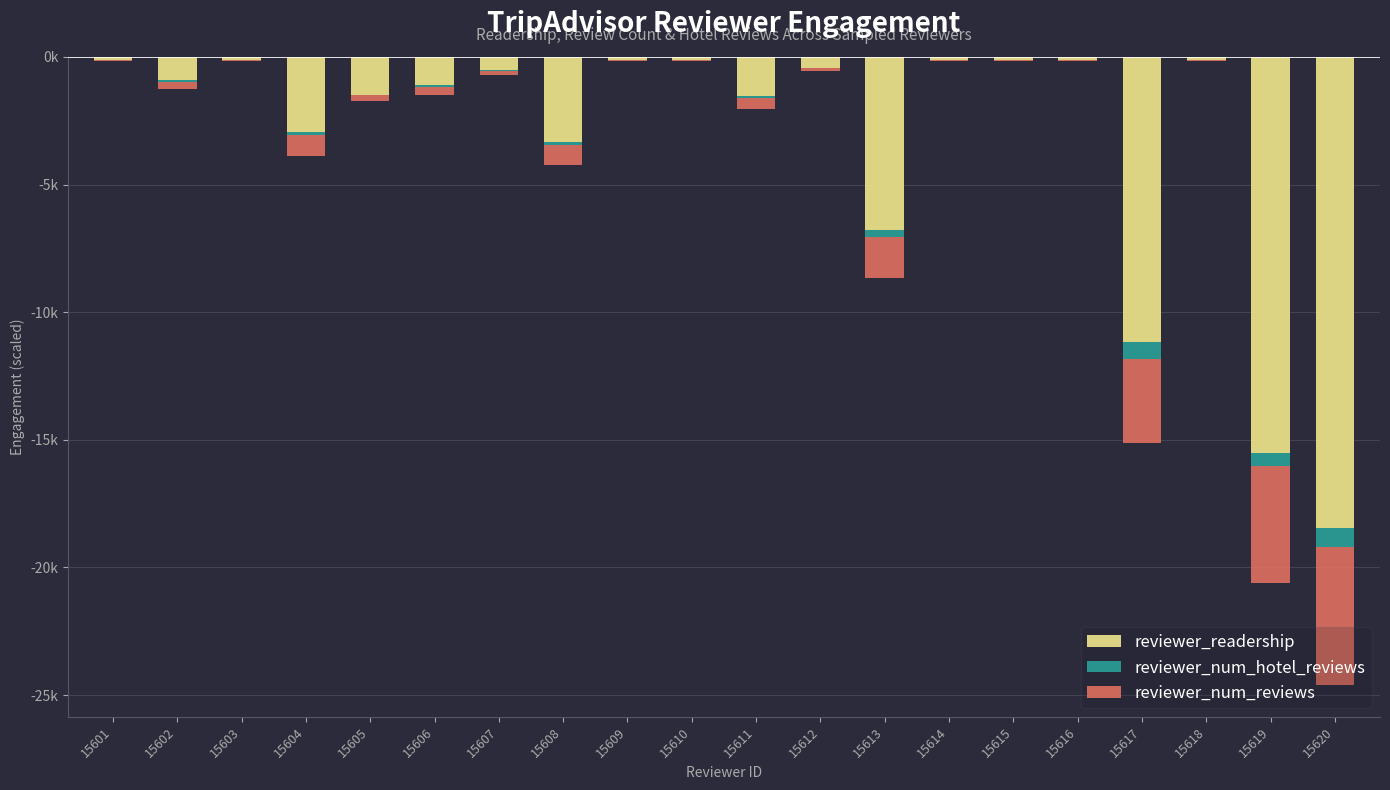

Which has a higher value, 15603 or 15602?

15603